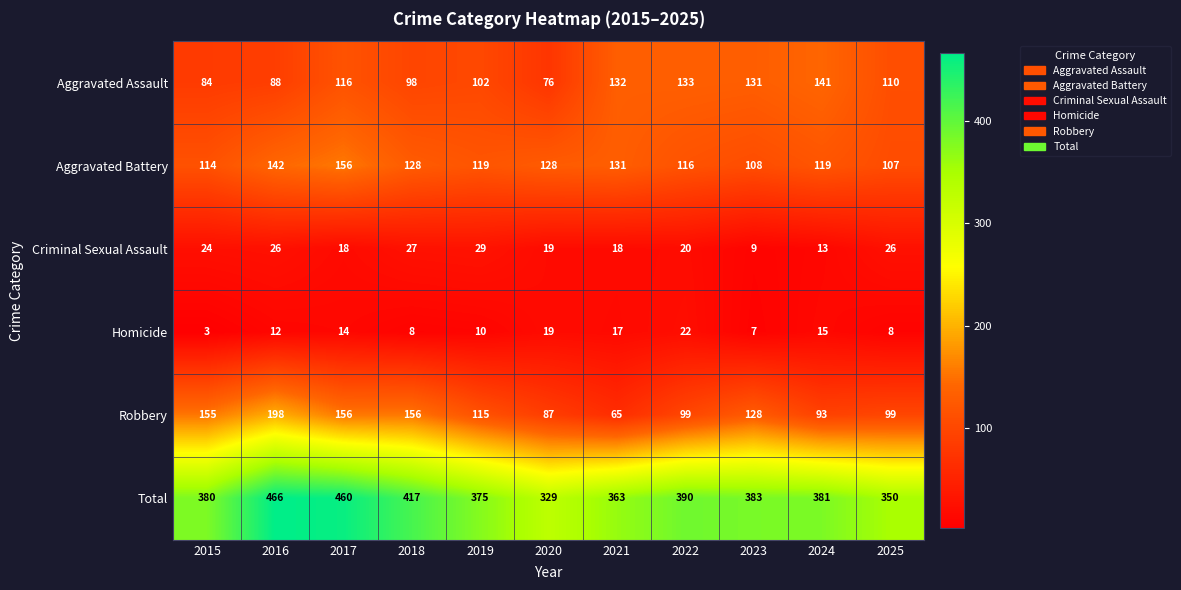

Where does the Aggravated Assault series first go above 110?

2017